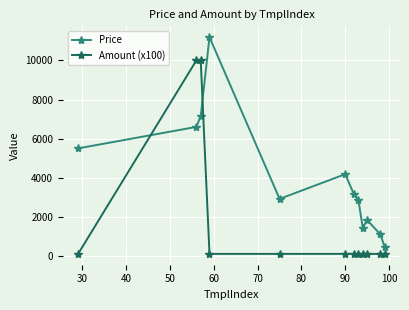

Which series has the largest range (max minus min)?

Price